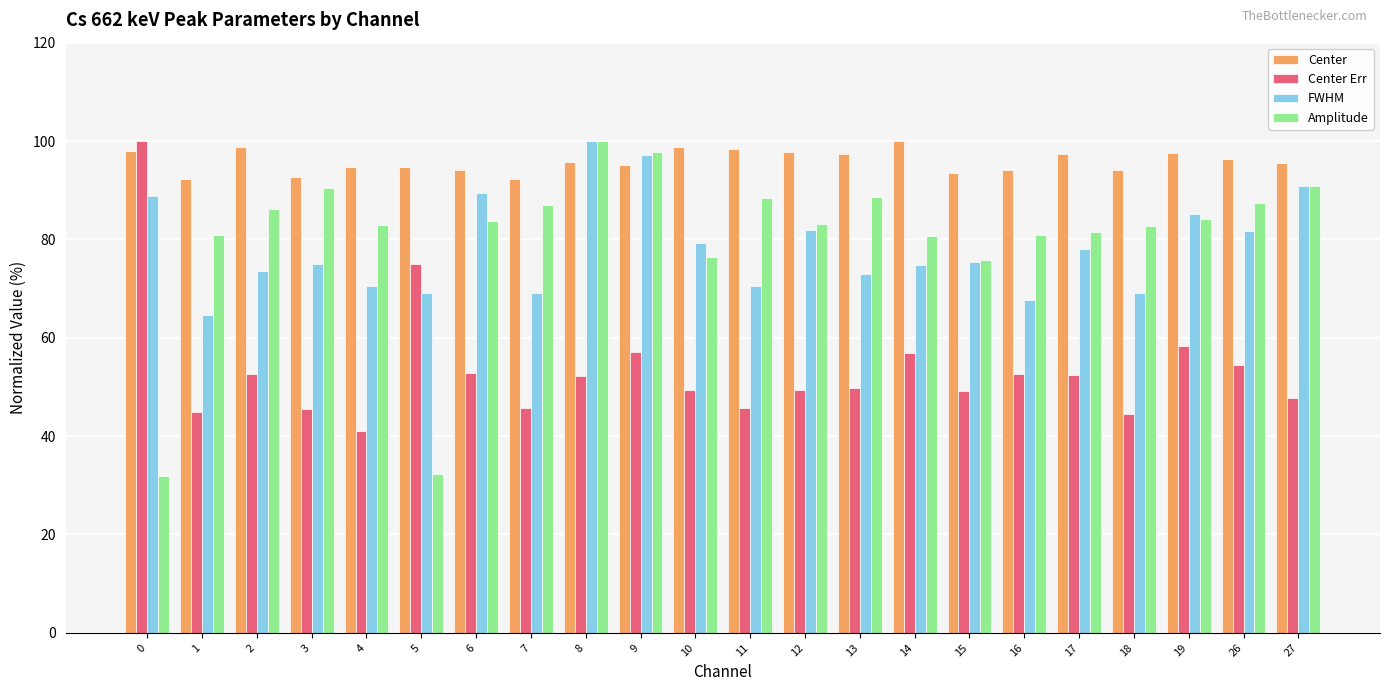

How many series are shown in this chart?

4